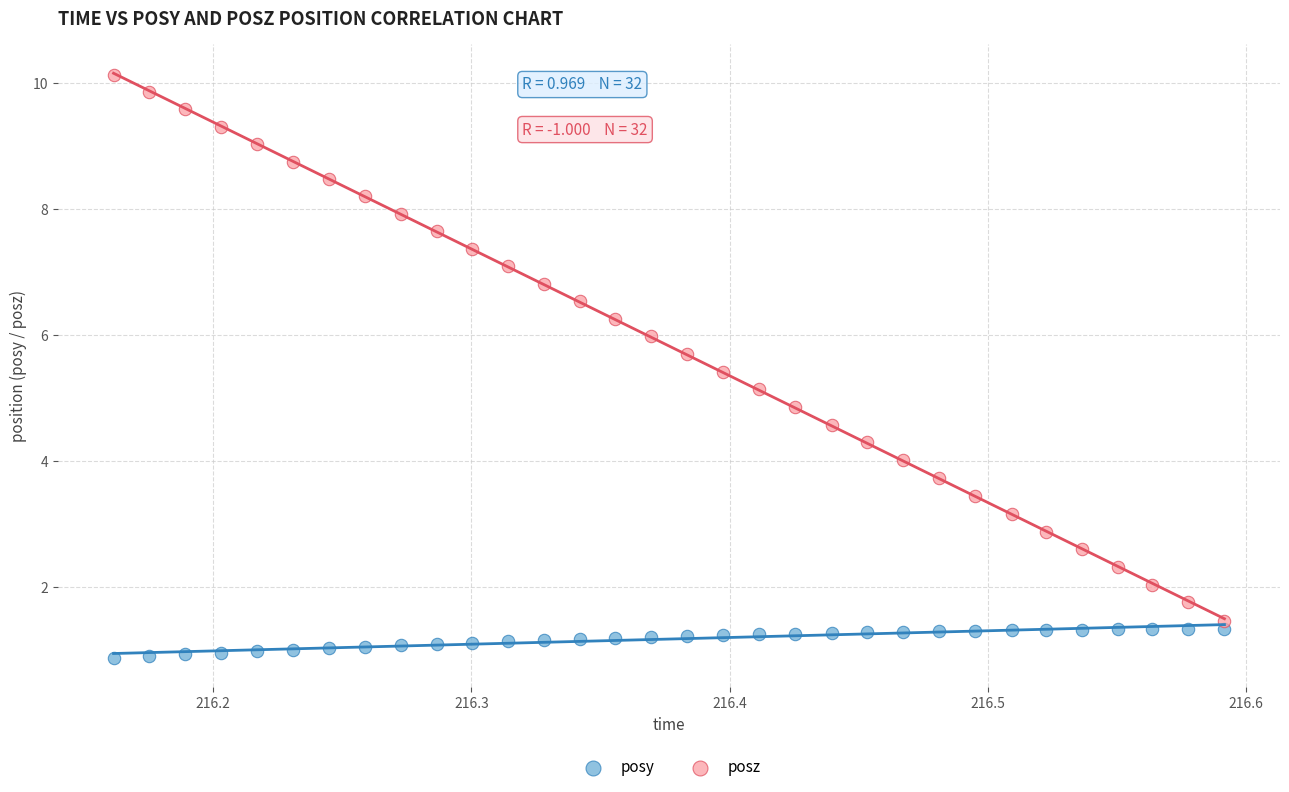

Across all data points, what is the range of X values (max minus min)?

0.4